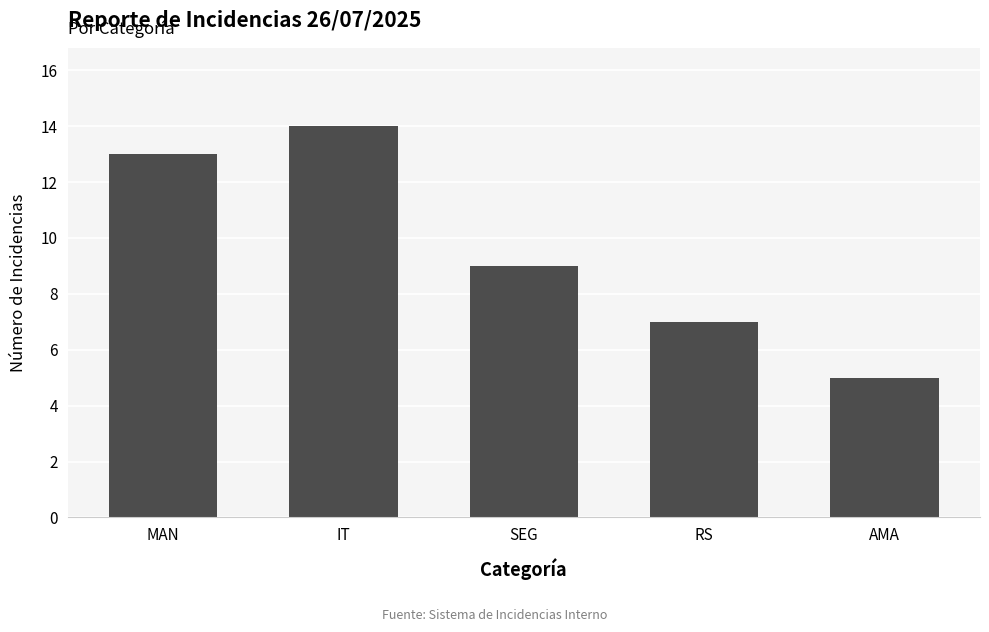

What is the greatest value displayed?

14